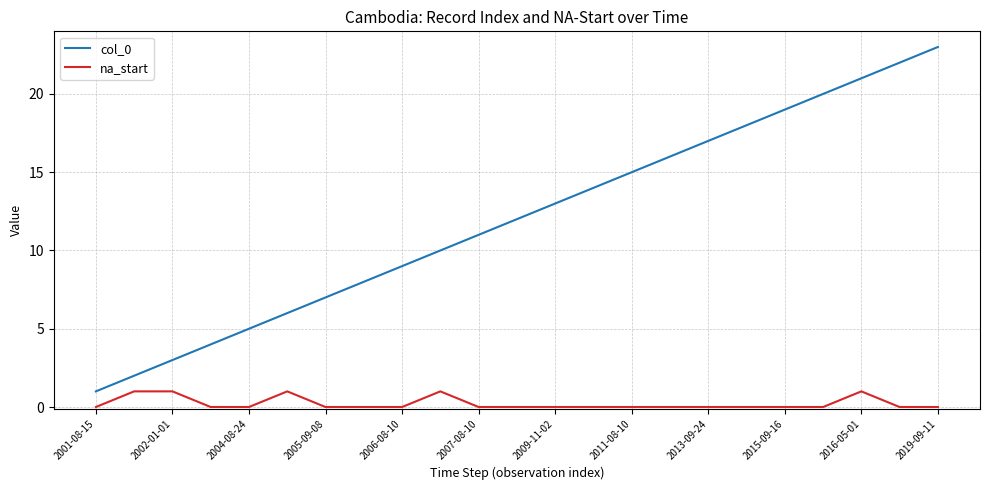

True or false: col_0 and na_start intersect in this chart.

False